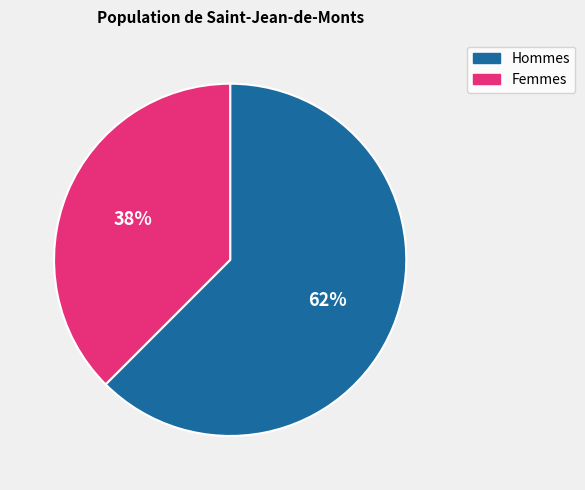

Is there any slice that represents more than half of the pie?

Yes